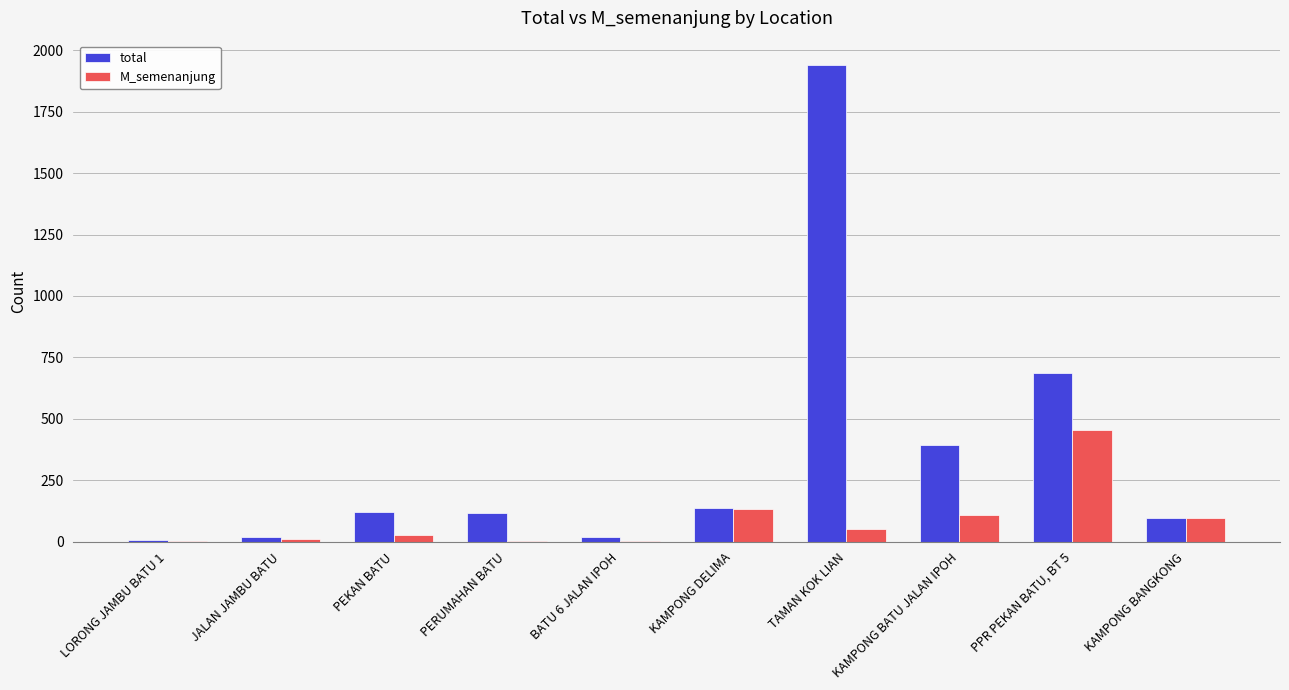

The value of M_semenanjung at KAMPONG BANGKONG is 95. True or false?

True